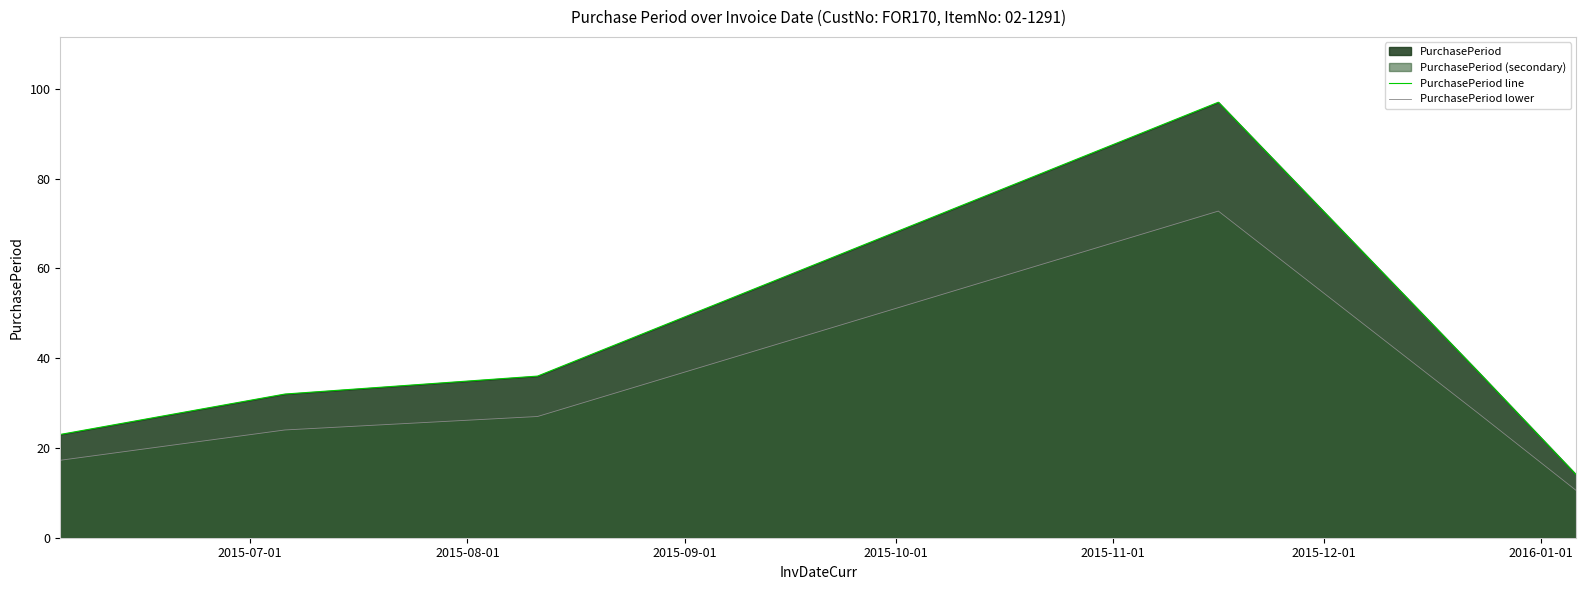

What is the difference between the maximum and minimum values in the PurchasePeriod line series?

83.0